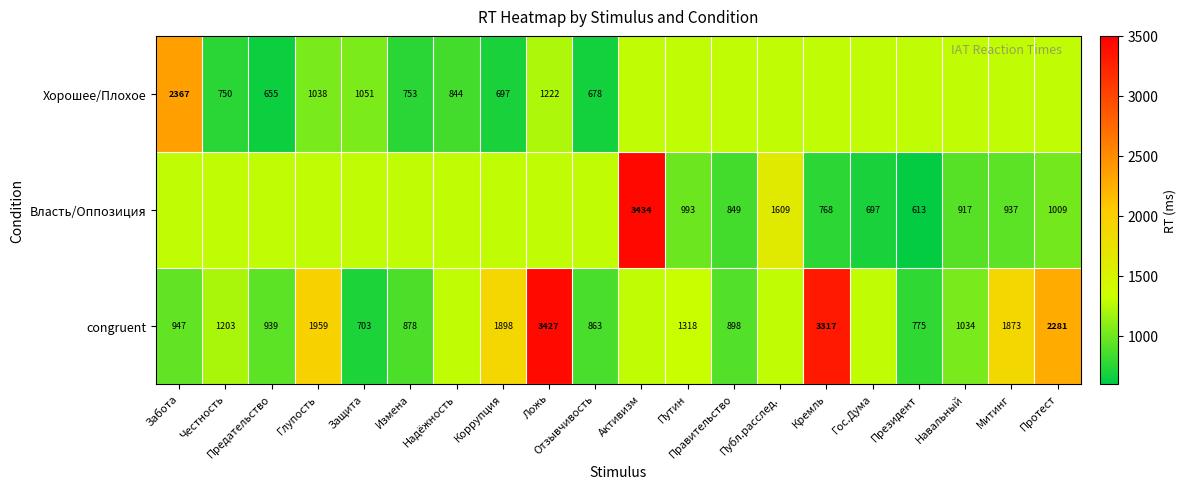

What is the smallest value displayed?

613.0